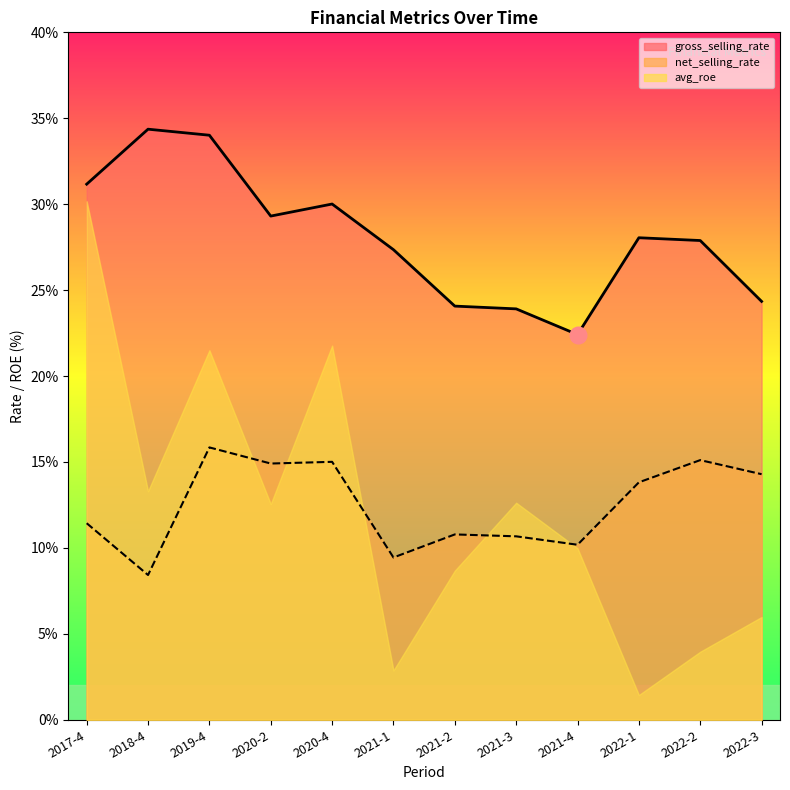

What is the value of the net_selling_rate_line point at the 1st from the left?

11.4